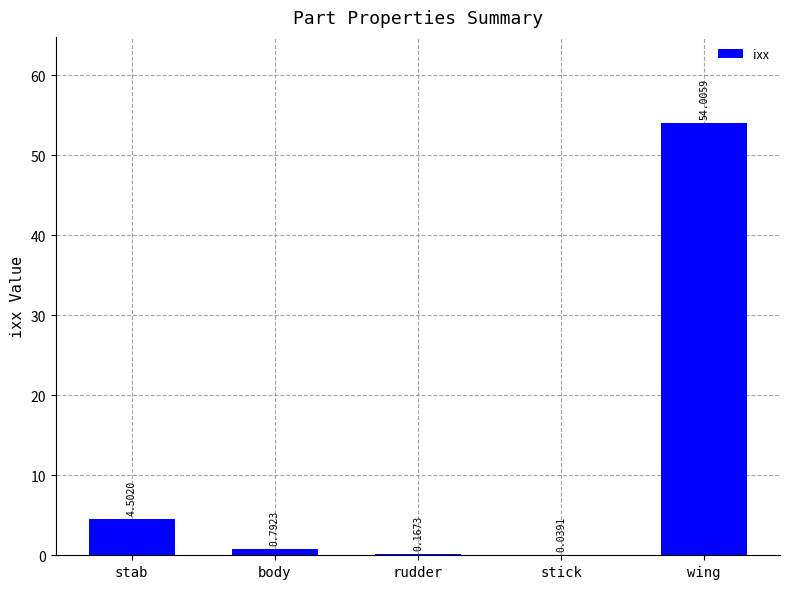

What is the greatest value displayed?

54.0